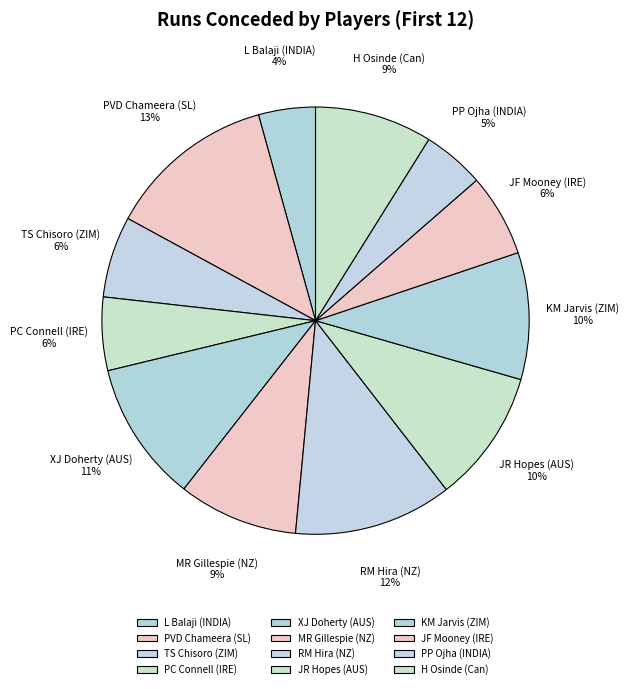

Is it true that PVD Chameera (SL) is 19% of the pie?

False